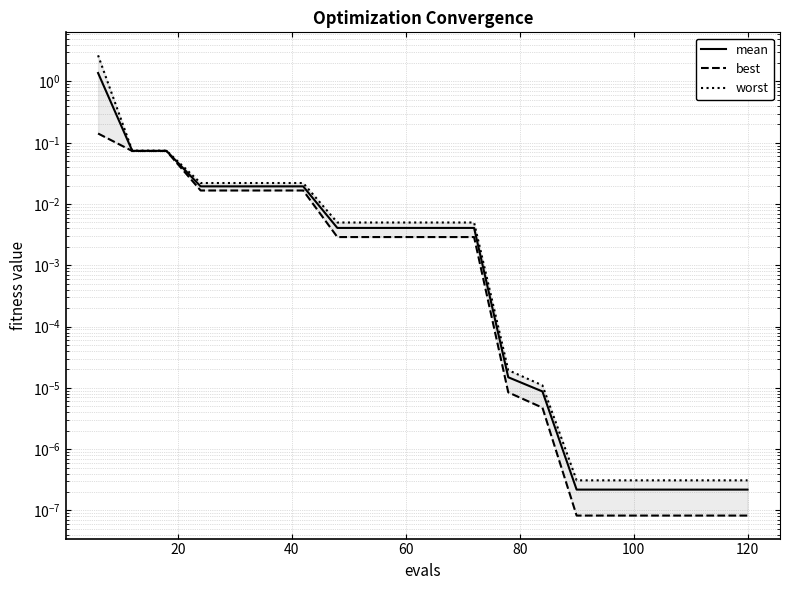

Reading left to right, what are all the values shown in this chart?

mean: 1.4	0.1	0.1	0.0	0.0	0.0	0.0	0.0	0.0	0.0	0.0	0.0	0.0	0.0	0.0	0.0	0.0	0.0	0.0	0.0
best: 0.1	0.1	0.1	0.0	0.0	0.0	0.0	0.0	0.0	0.0	0.0	0.0	0.0	0.0	0.0	0.0	0.0	0.0	0.0	0.0
worst: 2.7	0.1	0.1	0.0	0.0	0.0	0.0	0.0	0.0	0.0	0.0	0.0	0.0	0.0	0.0	0.0	0.0	0.0	0.0	0.0